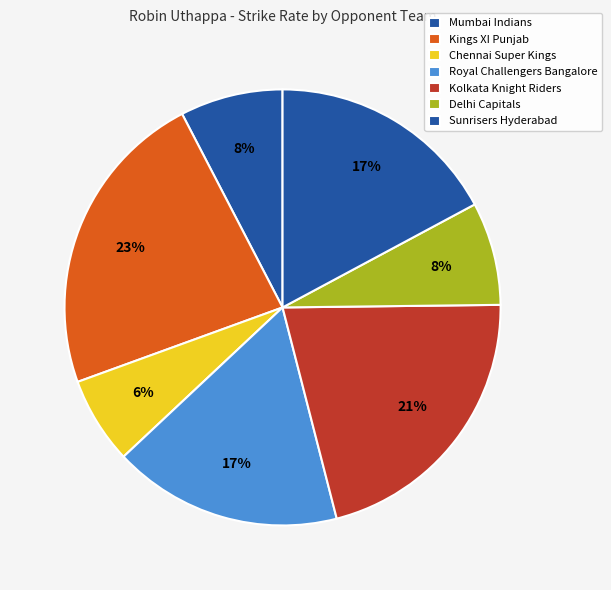

How many slices are in this pie chart?

7